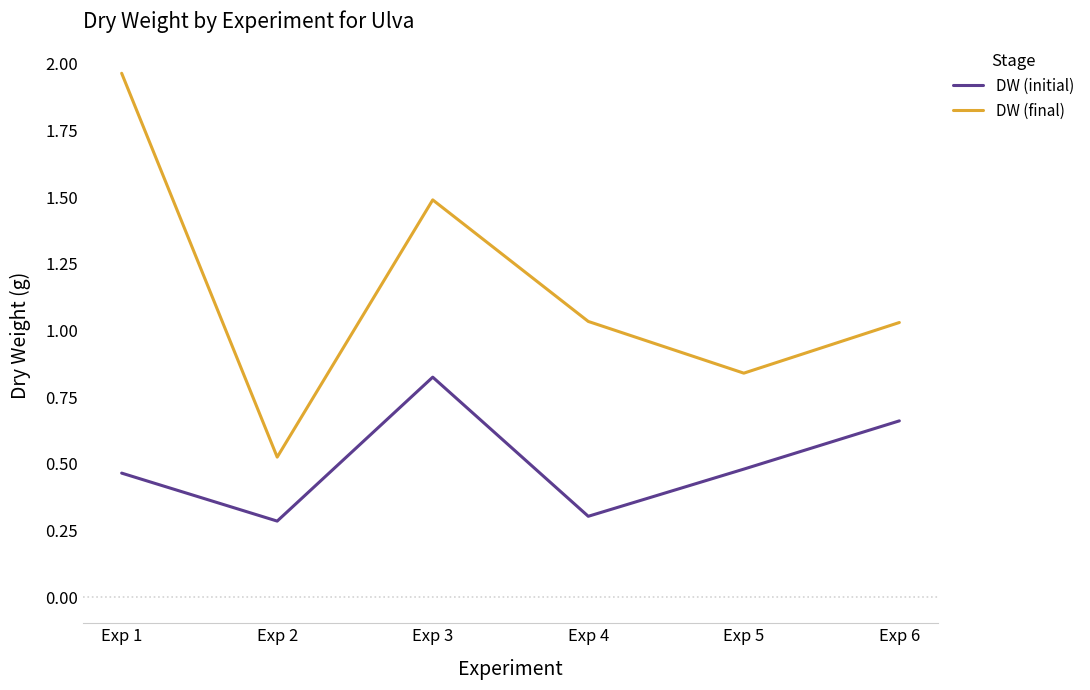

True or false: DW (final) has a value of 0.5 at Exp 2.

True